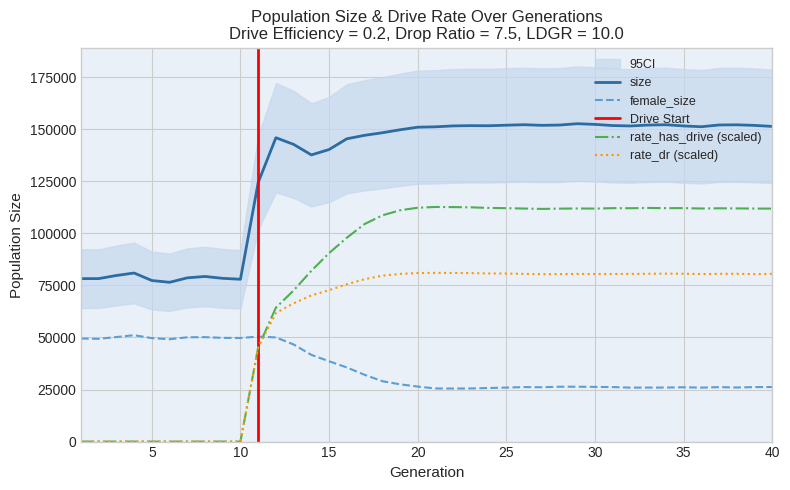

What is the maximum value for rate_has_drive?

112679.2